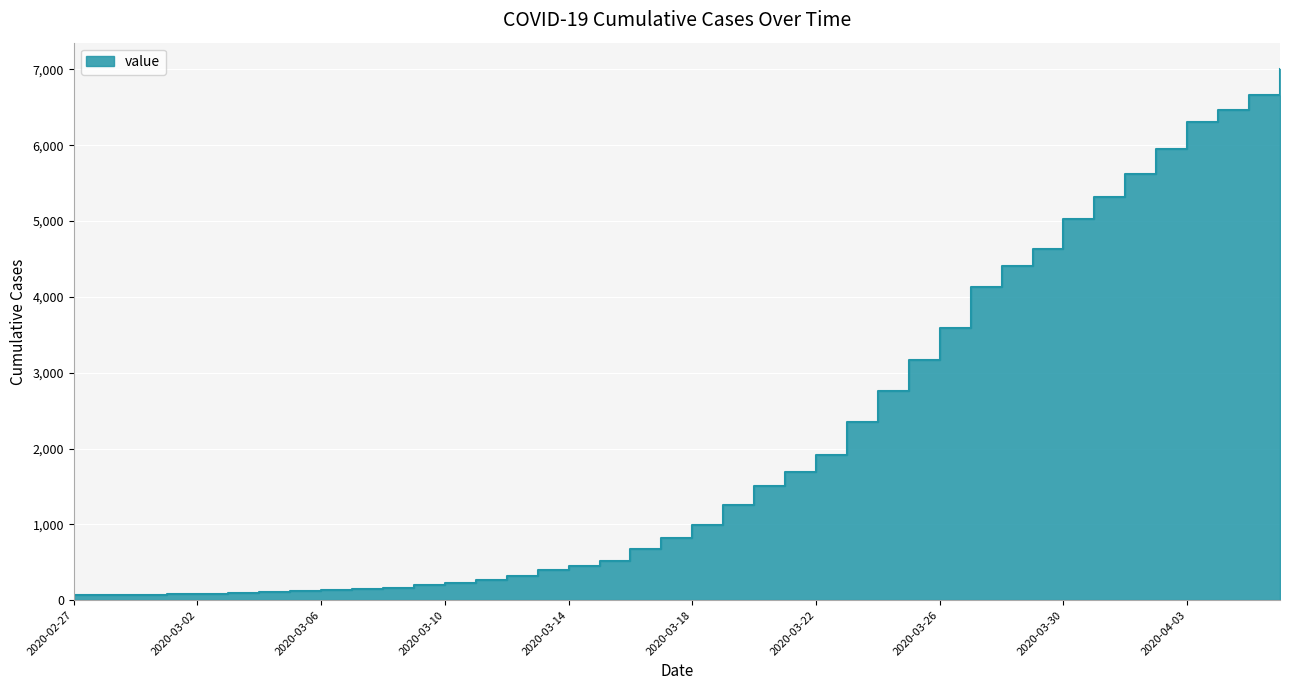

Which label corresponds to the smallest value in the chart?

2020-02-27